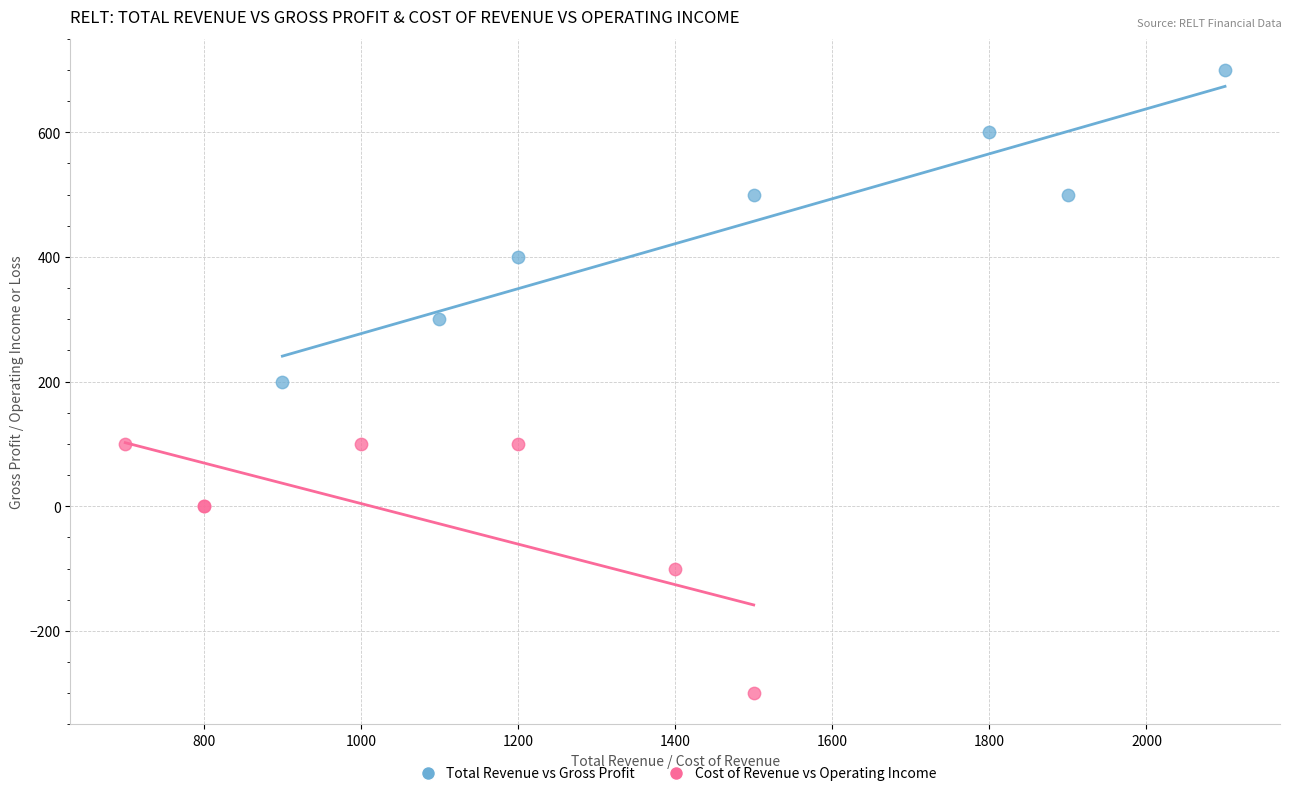

Which series contains the lowest Y value?

Cost of Revenue vs Operating Income